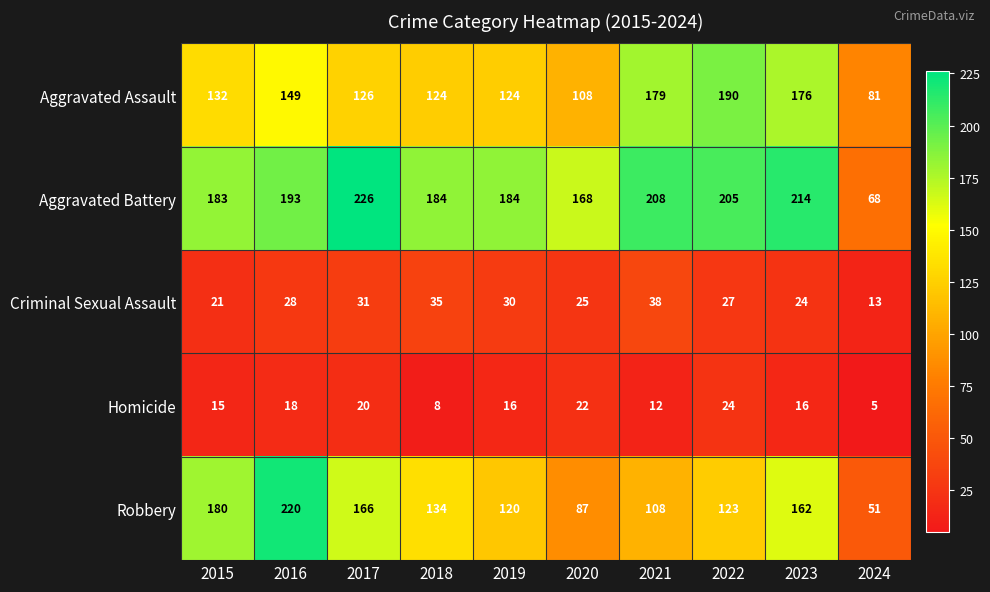

What is the difference between the second highest and minimum values in the Aggravated Assault series?

98